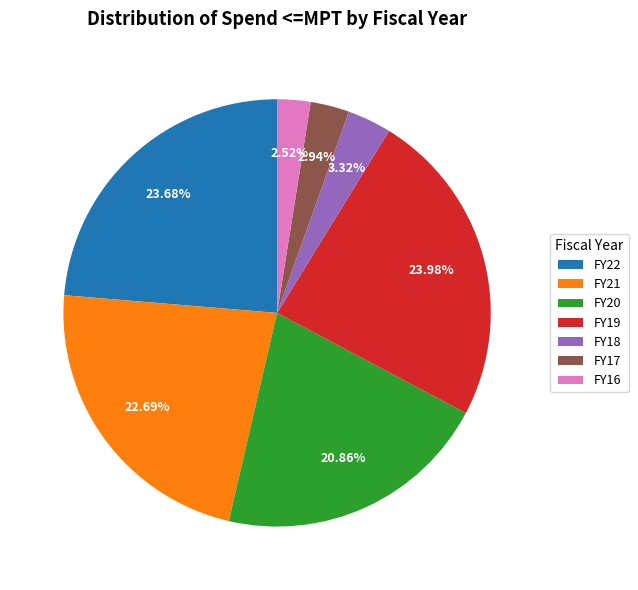

To the nearest percent, what is the difference between the largest and smallest slice percentages?

21%